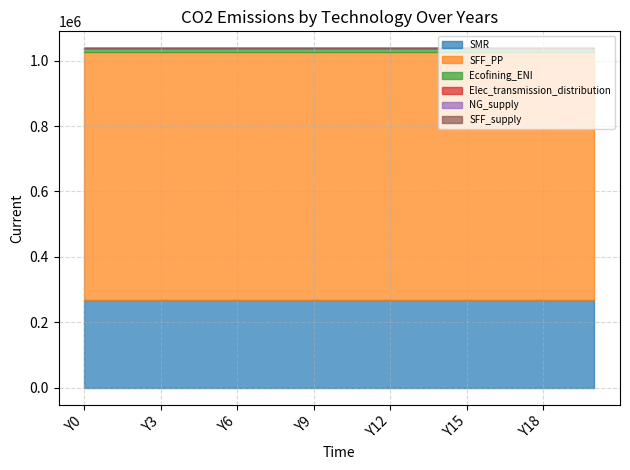

True or false: NG_supply and Elec_transmission_distribution intersect in this chart.

False